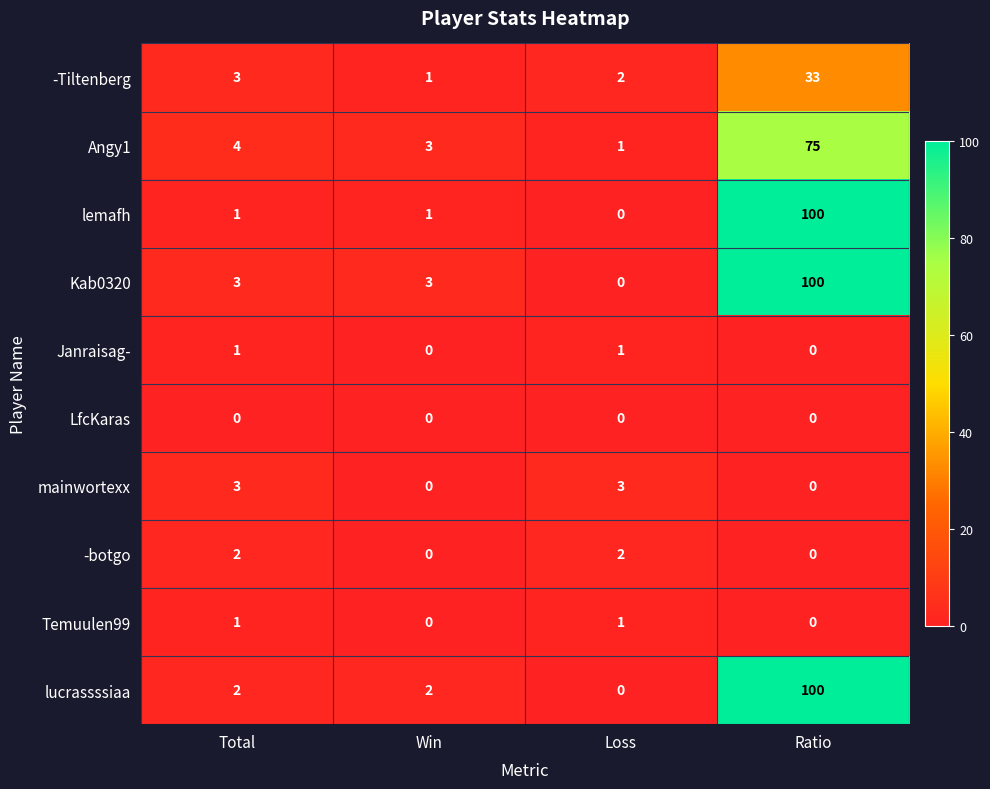

Where is Angy1 nearest to the value 38?

Total